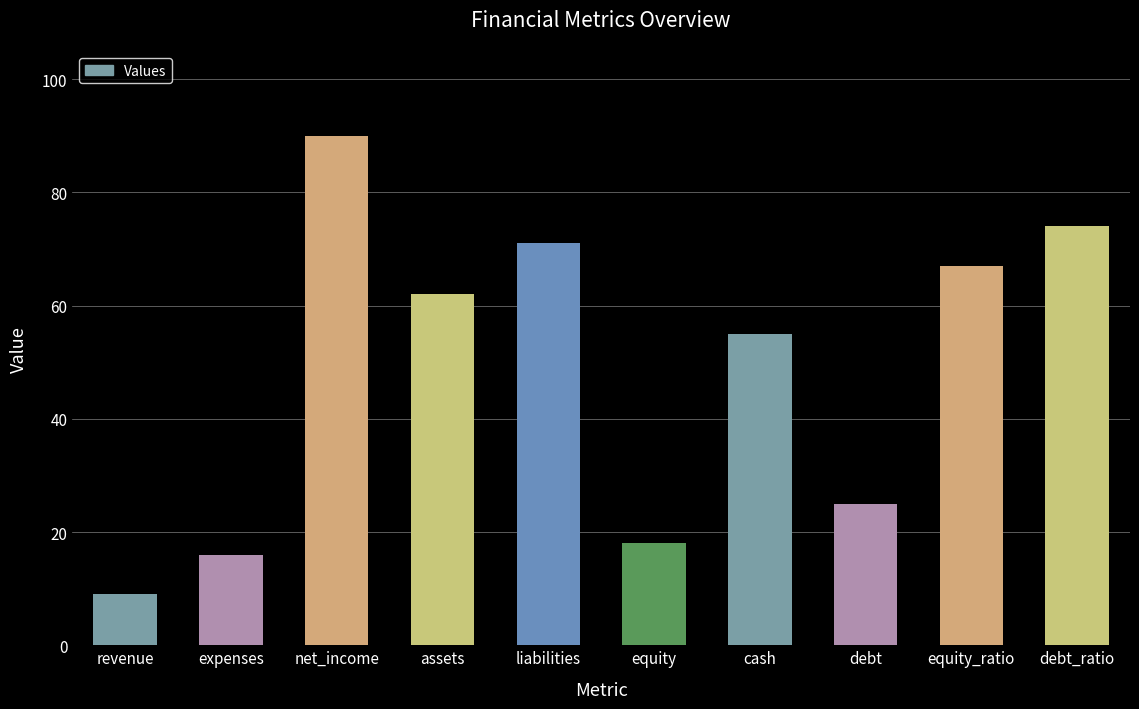

Approximately how many times larger is the value at assets compared to debt_ratio?

0.8